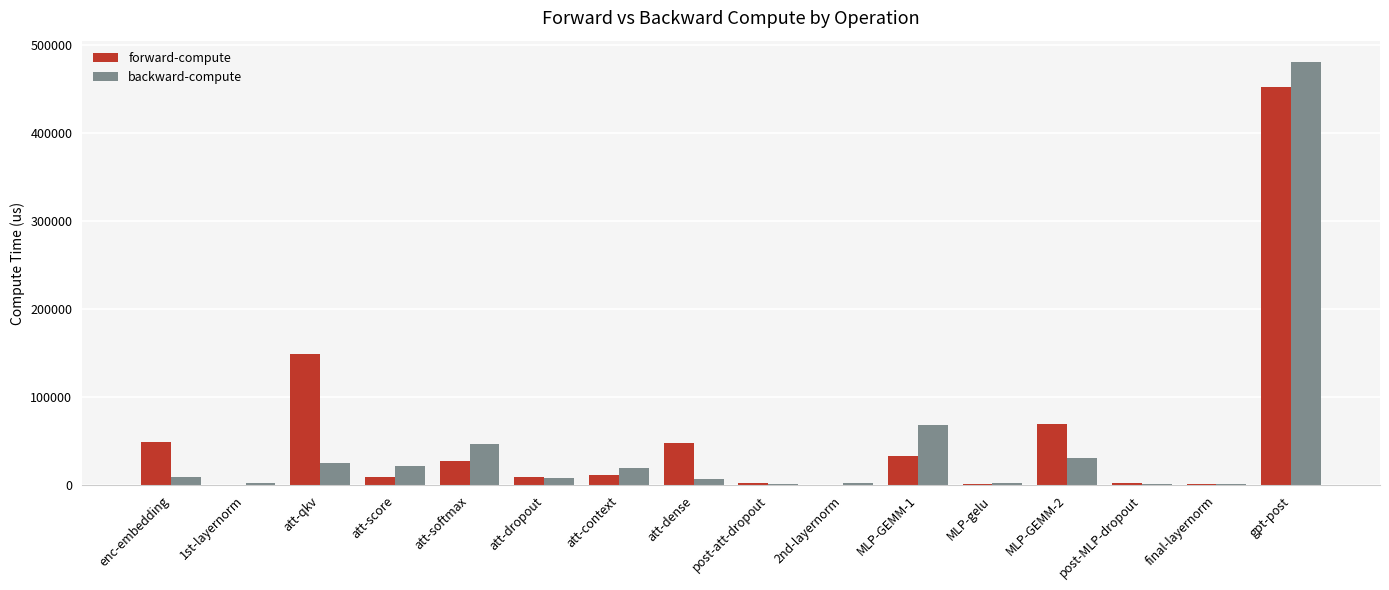

Are the bars horizontal?

No